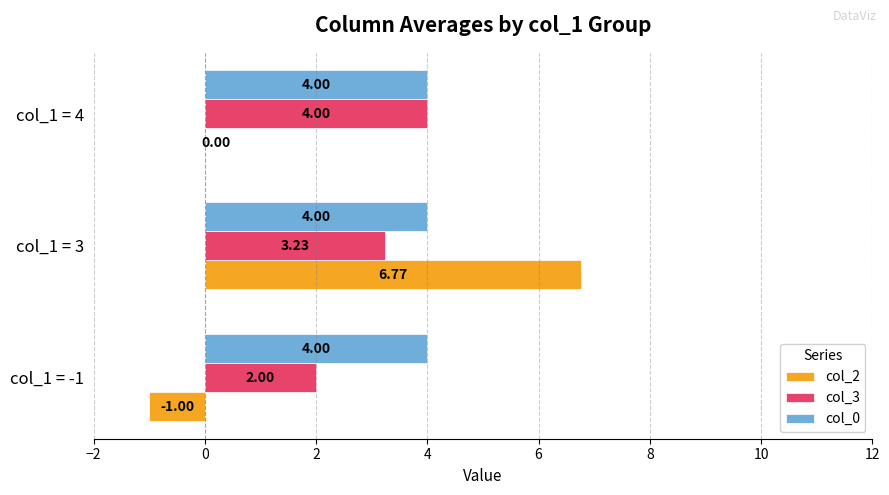

Between col_1 = 3 and col_1 = 4, which series saw the biggest shift?

col_2